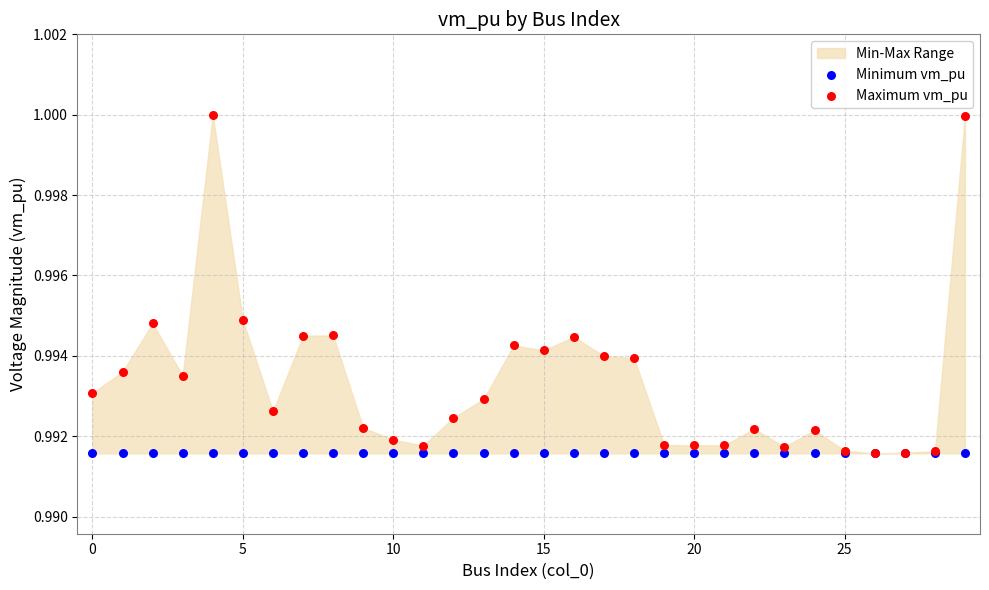

Which series has the largest Y range (max minus min)?

Maximum vm_pu